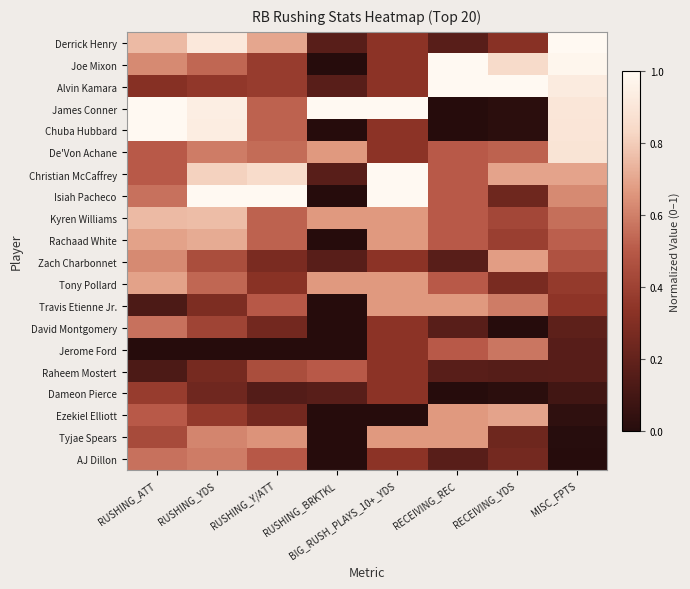

Reading left to right, extract all data points from this chart.

Derrick Henry: RUSHING_ATT=0.8	RUSHING_YDS=0.9	RUSHING_Y/ATT=0.7	RUSHING_BRKTKL=0.2	BIG_RUSH_PLAYS_10+_YDS=0.3	RECEIVING_REC=0.2	RECEIVING_YDS=0.3	MISC_FPTS=1.0
Joe Mixon: RUSHING_ATT=0.6	RUSHING_YDS=0.5	RUSHING_Y/ATT=0.4	RUSHING_BRKTKL=0.0	BIG_RUSH_PLAYS_10+_YDS=0.3	RECEIVING_REC=1.0	RECEIVING_YDS=0.8	MISC_FPTS=1.0
Alvin Kamara: RUSHING_ATT=0.3	RUSHING_YDS=0.4	RUSHING_Y/ATT=0.4	RUSHING_BRKTKL=0.2	BIG_RUSH_PLAYS_10+_YDS=0.3	RECEIVING_REC=1.0	RECEIVING_YDS=1.0	MISC_FPTS=0.9
James Conner: RUSHING_ATT=1.0	RUSHING_YDS=0.9	RUSHING_Y/ATT=0.5	RUSHING_BRKTKL=1.0	BIG_RUSH_PLAYS_10+_YDS=1.0	RECEIVING_REC=0.0	RECEIVING_YDS=0.0	MISC_FPTS=0.9
Chuba Hubbard: RUSHING_ATT=1.0	RUSHING_YDS=0.9	RUSHING_Y/ATT=0.5	RUSHING_BRKTKL=0.0	BIG_RUSH_PLAYS_10+_YDS=0.3	RECEIVING_REC=0.0	RECEIVING_YDS=0.0	MISC_FPTS=0.9
De'Von Achane: RUSHING_ATT=0.5	RUSHING_YDS=0.6	RUSHING_Y/ATT=0.6	RUSHING_BRKTKL=0.7	BIG_RUSH_PLAYS_10+_YDS=0.3	RECEIVING_REC=0.5	RECEIVING_YDS=0.5	MISC_FPTS=0.9
Christian McCaffrey: RUSHING_ATT=0.5	RUSHING_YDS=0.8	RUSHING_Y/ATT=0.9	RUSHING_BRKTKL=0.2	BIG_RUSH_PLAYS_10+_YDS=1.0	RECEIVING_REC=0.5	RECEIVING_YDS=0.7	MISC_FPTS=0.7
Isiah Pacheco: RUSHING_ATT=0.6	RUSHING_YDS=1.0	RUSHING_Y/ATT=1.0	RUSHING_BRKTKL=0.0	BIG_RUSH_PLAYS_10+_YDS=1.0	RECEIVING_REC=0.5	RECEIVING_YDS=0.2	MISC_FPTS=0.6
Kyren Williams: RUSHING_ATT=0.8	RUSHING_YDS=0.8	RUSHING_Y/ATT=0.5	RUSHING_BRKTKL=0.7	BIG_RUSH_PLAYS_10+_YDS=0.7	RECEIVING_REC=0.5	RECEIVING_YDS=0.4	MISC_FPTS=0.6
Rachaad White: RUSHING_ATT=0.7	RUSHING_YDS=0.7	RUSHING_Y/ATT=0.5	RUSHING_BRKTKL=0.0	BIG_RUSH_PLAYS_10+_YDS=0.7	RECEIVING_REC=0.5	RECEIVING_YDS=0.4	MISC_FPTS=0.5
Zach Charbonnet: RUSHING_ATT=0.6	RUSHING_YDS=0.5	RUSHING_Y/ATT=0.3	RUSHING_BRKTKL=0.2	BIG_RUSH_PLAYS_10+_YDS=0.3	RECEIVING_REC=0.2	RECEIVING_YDS=0.7	MISC_FPTS=0.5
Tony Pollard: RUSHING_ATT=0.7	RUSHING_YDS=0.5	RUSHING_Y/ATT=0.3	RUSHING_BRKTKL=0.7	BIG_RUSH_PLAYS_10+_YDS=0.7	RECEIVING_REC=0.5	RECEIVING_YDS=0.3	MISC_FPTS=0.4
Travis Etienne Jr.: RUSHING_ATT=0.1	RUSHING_YDS=0.3	RUSHING_Y/ATT=0.5	RUSHING_BRKTKL=0.0	BIG_RUSH_PLAYS_10+_YDS=0.7	RECEIVING_REC=0.7	RECEIVING_YDS=0.6	MISC_FPTS=0.3
David Montgomery: RUSHING_ATT=0.6	RUSHING_YDS=0.4	RUSHING_Y/ATT=0.3	RUSHING_BRKTKL=0.0	BIG_RUSH_PLAYS_10+_YDS=0.3	RECEIVING_REC=0.2	RECEIVING_YDS=0.0	MISC_FPTS=0.2
Jerome Ford: RUSHING_ATT=0.0	RUSHING_YDS=0.0	RUSHING_Y/ATT=0.0	RUSHING_BRKTKL=0.0	BIG_RUSH_PLAYS_10+_YDS=0.3	RECEIVING_REC=0.5	RECEIVING_YDS=0.6	MISC_FPTS=0.2
Raheem Mostert: RUSHING_ATT=0.1	RUSHING_YDS=0.3	RUSHING_Y/ATT=0.5	RUSHING_BRKTKL=0.5	BIG_RUSH_PLAYS_10+_YDS=0.3	RECEIVING_REC=0.2	RECEIVING_YDS=0.2	MISC_FPTS=0.2
Dameon Pierce: RUSHING_ATT=0.4	RUSHING_YDS=0.2	RUSHING_Y/ATT=0.2	RUSHING_BRKTKL=0.2	BIG_RUSH_PLAYS_10+_YDS=0.3	RECEIVING_REC=0.0	RECEIVING_YDS=0.0	MISC_FPTS=0.1
Ezekiel Elliott: RUSHING_ATT=0.5	RUSHING_YDS=0.4	RUSHING_Y/ATT=0.3	RUSHING_BRKTKL=0.0	BIG_RUSH_PLAYS_10+_YDS=0.0	RECEIVING_REC=0.7	RECEIVING_YDS=0.7	MISC_FPTS=0.0
Tyjae Spears: RUSHING_ATT=0.4	RUSHING_YDS=0.6	RUSHING_Y/ATT=0.7	RUSHING_BRKTKL=0.0	BIG_RUSH_PLAYS_10+_YDS=0.7	RECEIVING_REC=0.7	RECEIVING_YDS=0.2	MISC_FPTS=0.0
AJ Dillon: RUSHING_ATT=0.6	RUSHING_YDS=0.6	RUSHING_Y/ATT=0.5	RUSHING_BRKTKL=0.0	BIG_RUSH_PLAYS_10+_YDS=0.3	RECEIVING_REC=0.2	RECEIVING_YDS=0.3	MISC_FPTS=0.0